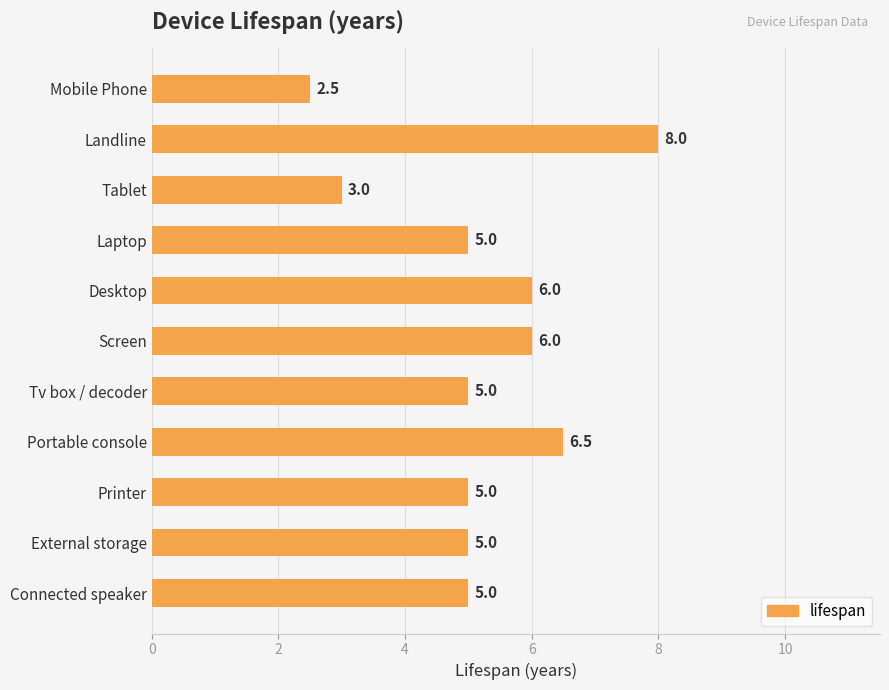

Are the bars grouped side by side (vs. stacked)?

No